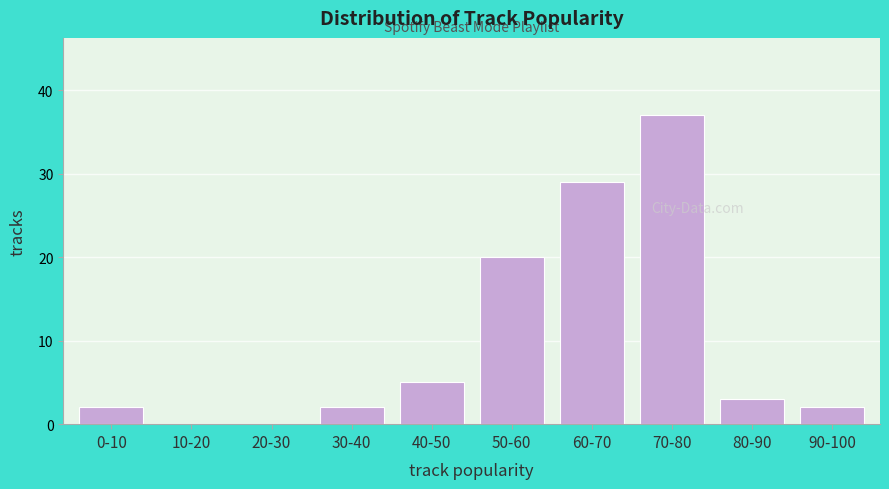

Reading left to right, list all the values displayed in this chart.

0-10=2	10-20=0	20-30=0	30-40=2	40-50=5	50-60=20	60-70=29	70-80=37	80-90=3	90-100=2